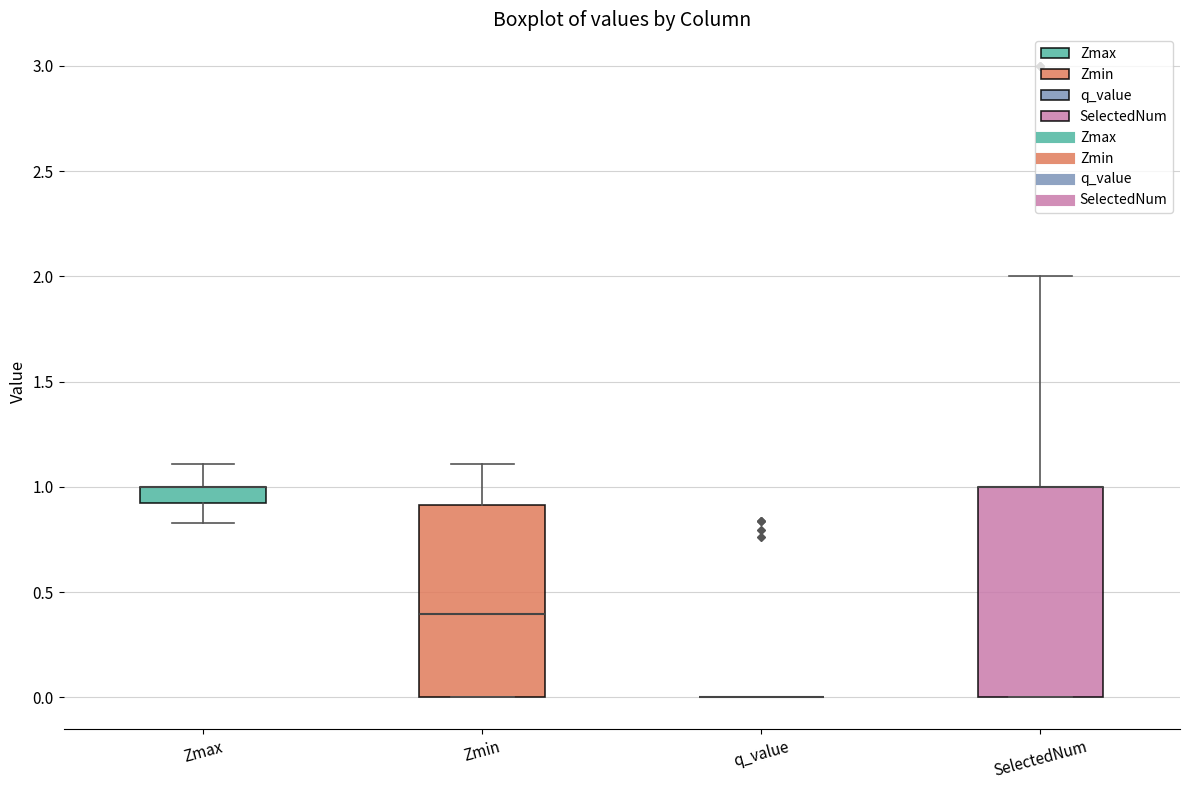

Reading left to right, transcribe this box plot: for each box, give where its median line is, the range the box spans, and where its two whiskers end, as read against the y-axis. The values are not printed on the chart, so give them approximately, as read against the axis.

Zmax: median 1.00 (drawn on the box's upper edge), box 0.90 to 1.00, whiskers 0.85 to 1.10
Zmin: median 0.40, box 0.00 to 0.90, whiskers 0.00 to 1.10
q_value: box collapsed to a line at 0.00, whiskers 0.00 to 0.00
SelectedNum: median 1.00 (drawn on the box's upper edge), box 0.00 to 1.00, whiskers 0.00 to 2.00